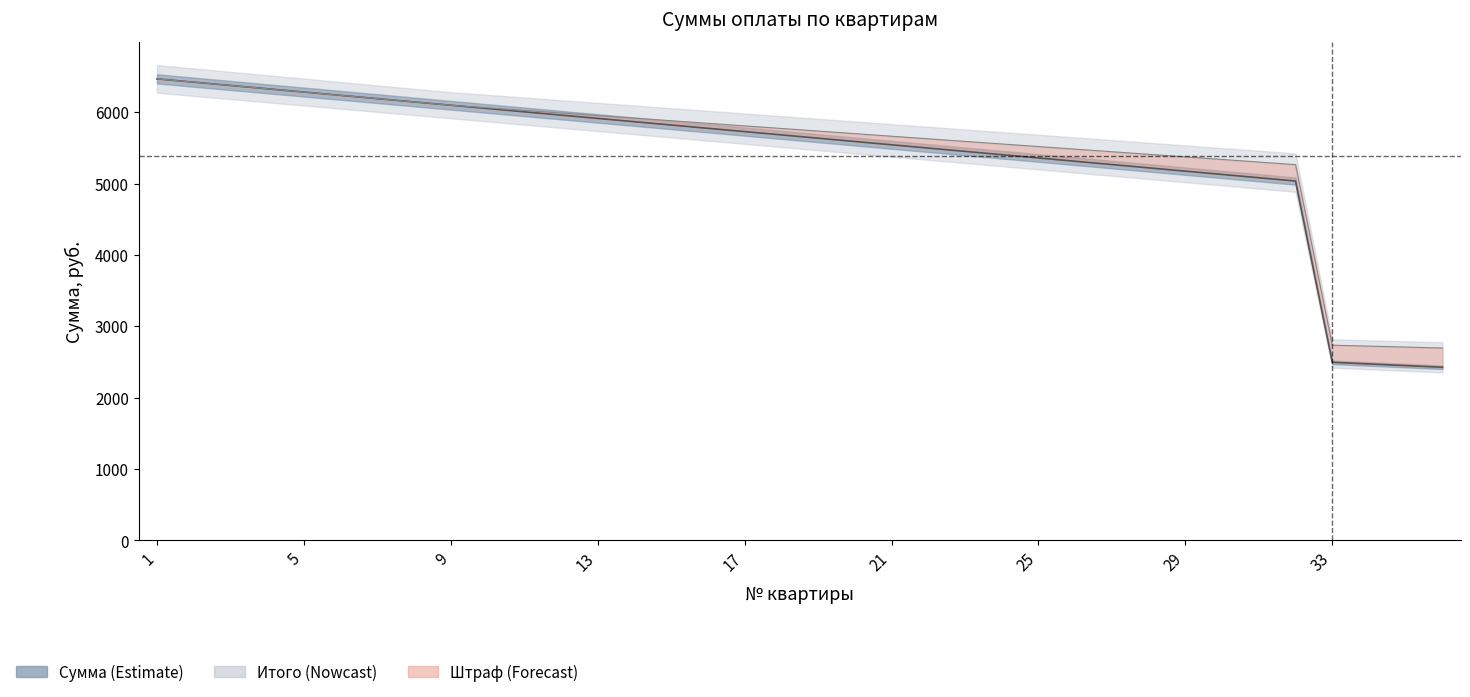

How many values in the Итого, руб. series exceed 5772?

18